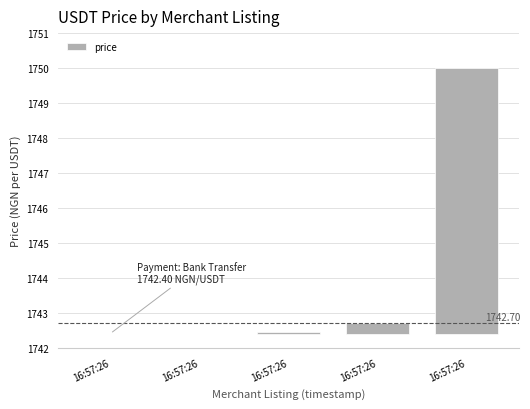

How many categories are shown in the chart?

5